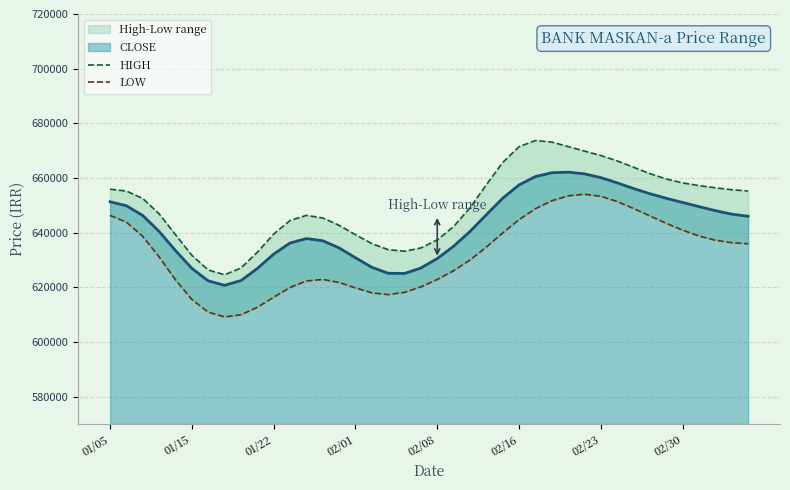

Does the chart display data point markers on the line(s)?

No